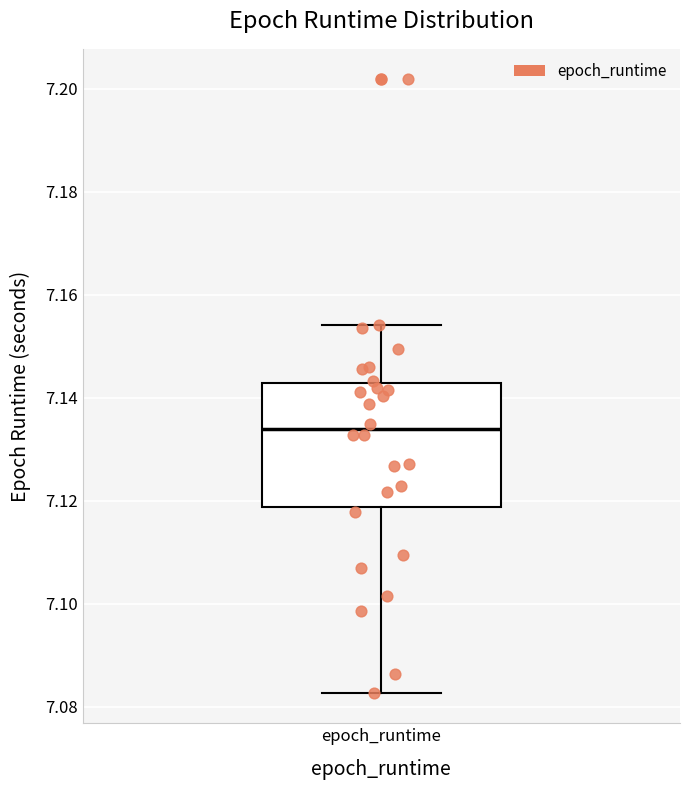

Where is the upper edge of the box for epoch_runtime on the y-axis? The values are not printed on the chart, so give them approximately, as read against the axis.

7.142